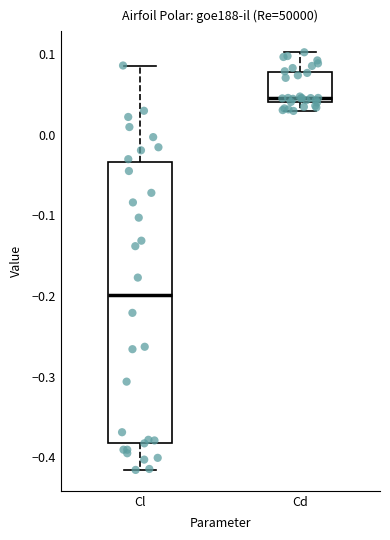

Where is the upper edge of the box for Cl on the y-axis? The values are not printed on the chart, so give them approximately, as read against the axis.

-0.03